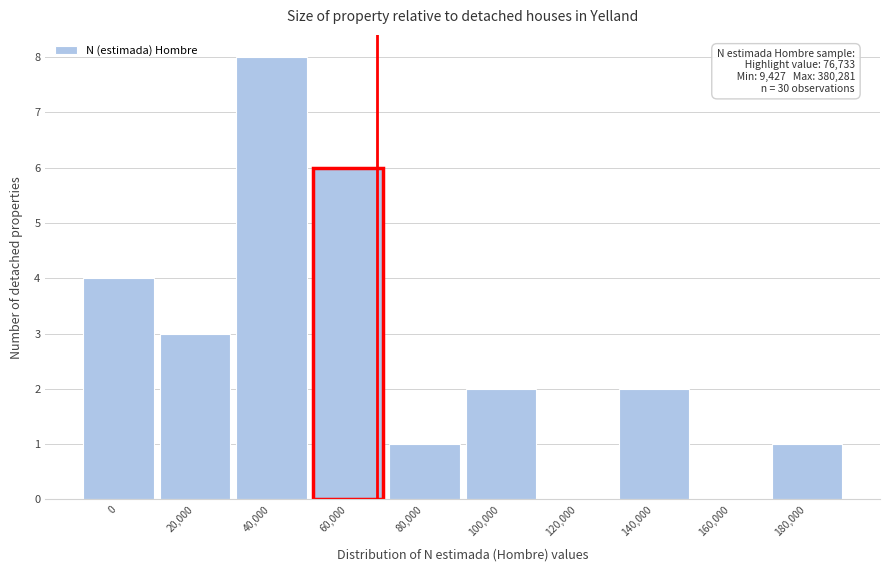

Reading left to right, extract all data points from this chart.

0=4	20,000=3	40,000=8	60,000=6	80,000=1	100,000=2	120,000=0	140,000=2	160,000=0	180,000=1